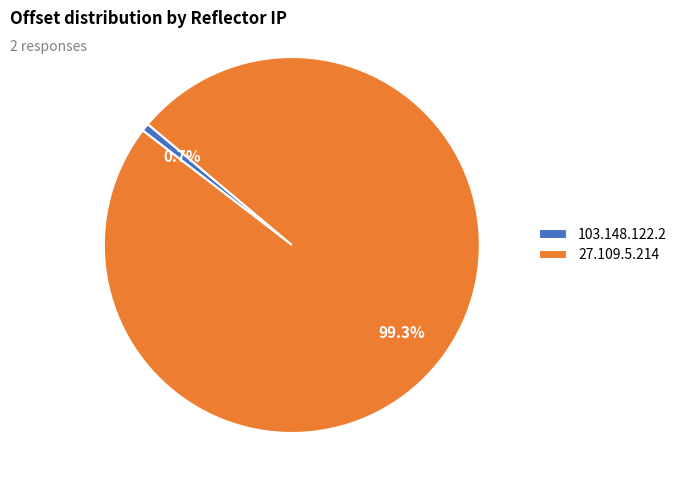

Rank the categories by value from lowest to highest.

103.148.122.2, 27.109.5.214